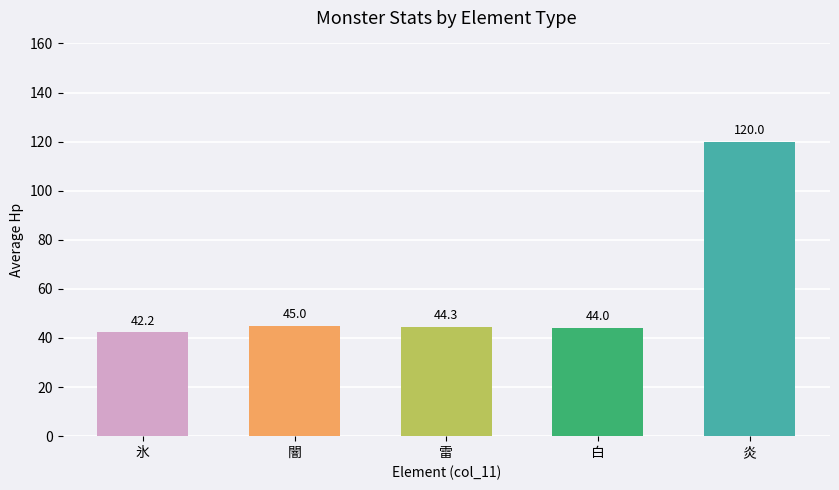

Rank the categories by value from highest to lowest.

炎, 闇, 雷, 白, 氷